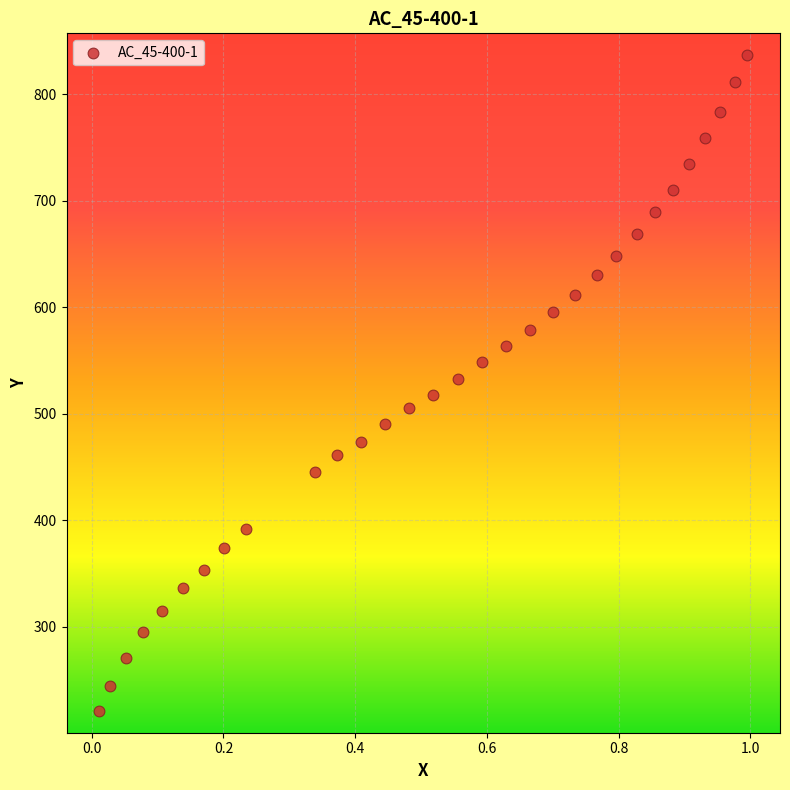

What is the range of X values (max minus min)?

1.0